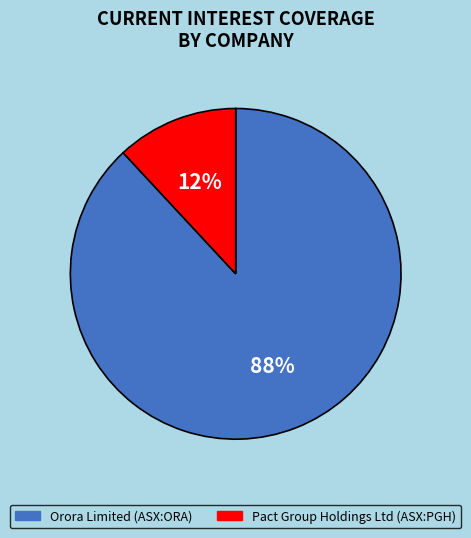

Which category has the biggest portion of the pie?

Orora Limited (ASX:ORA)